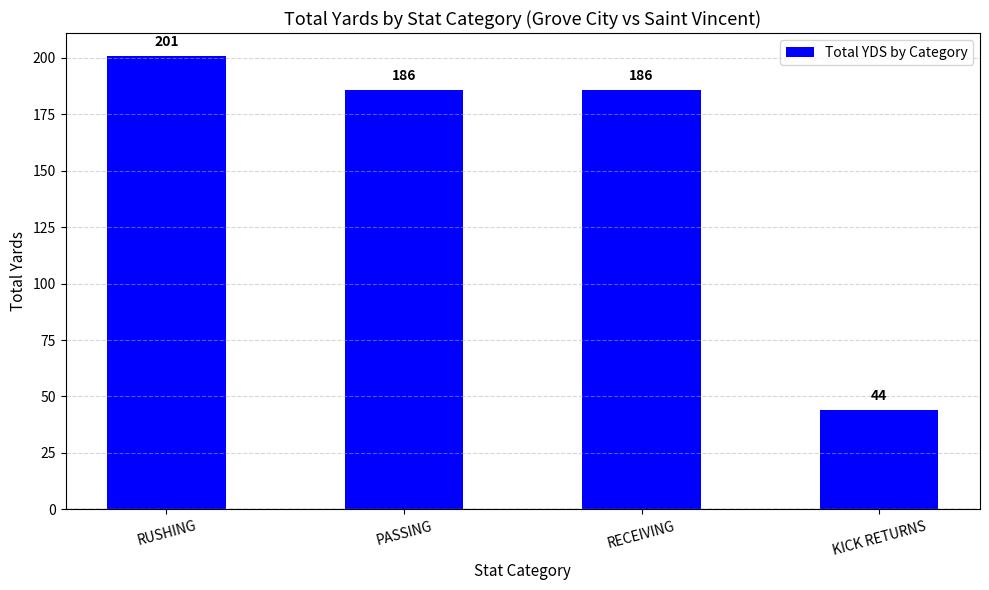

What is the sum of the values at RECEIVING and RUSHING?

387